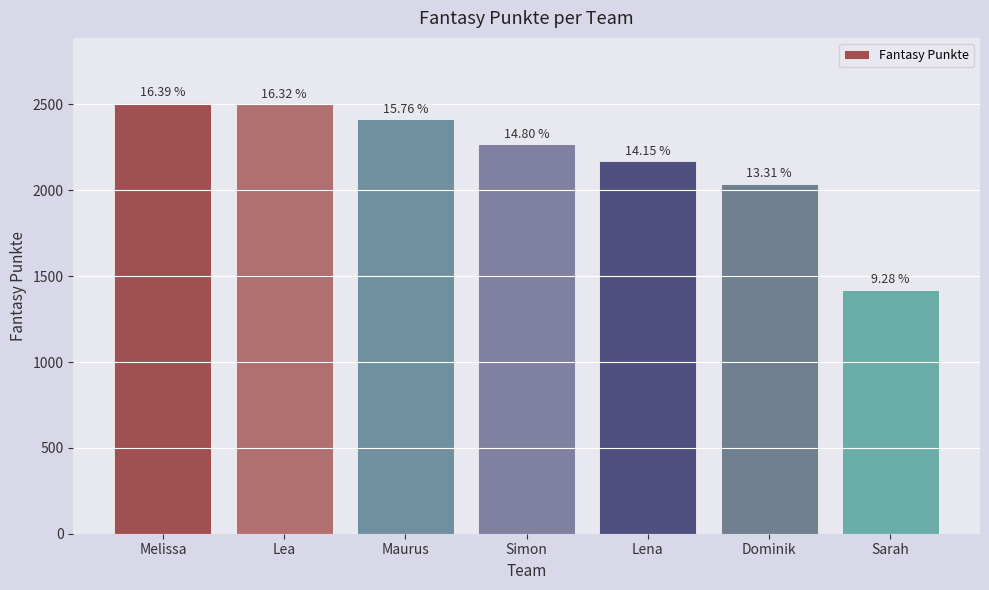

How many bars are there in total?

7